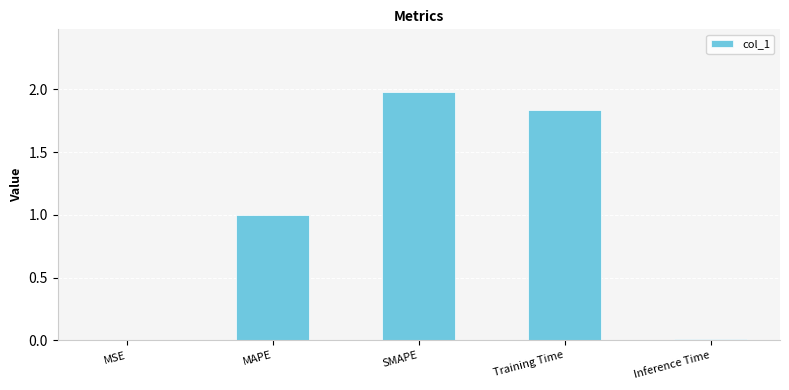

Is it true that the value at MAPE is 1.0?

True